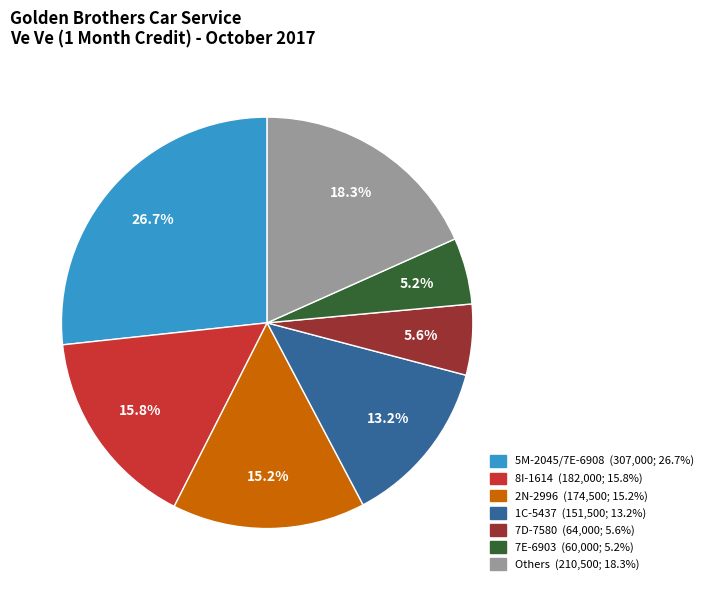

To the nearest percent, what is the average slice percentage?

14%